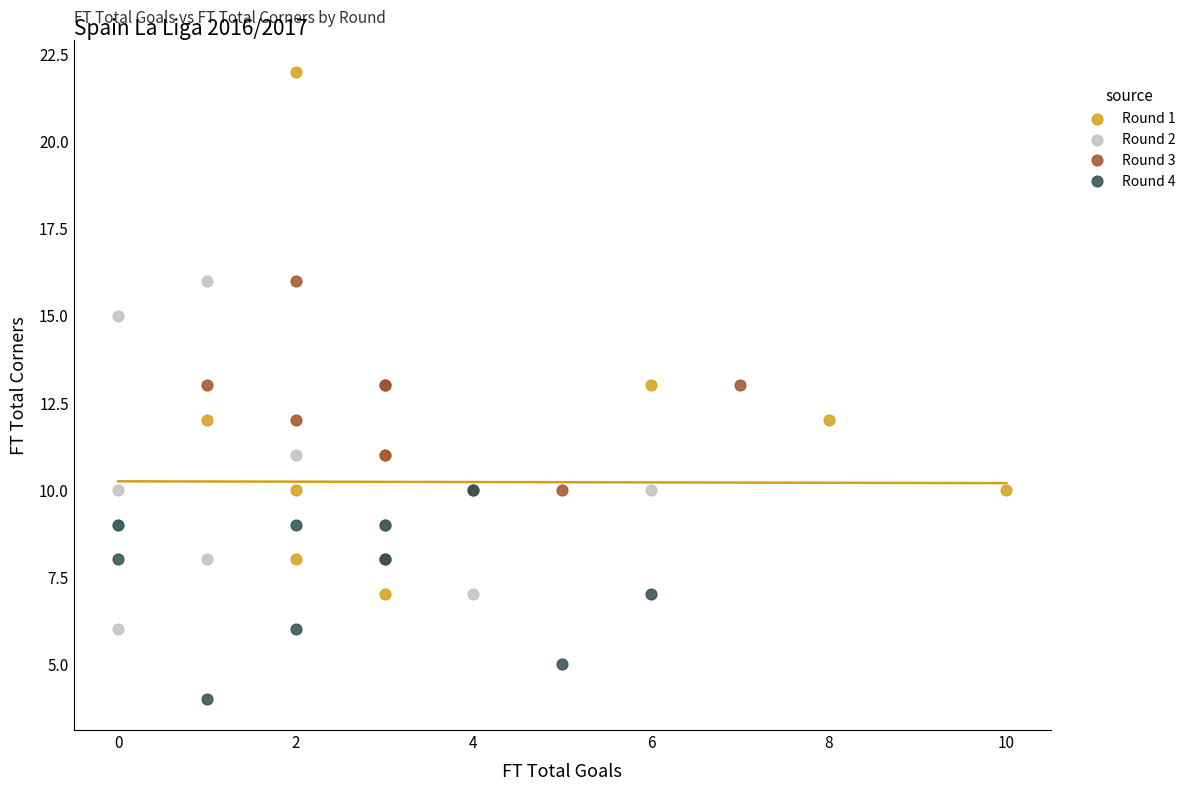

Which series has the largest Y range (max minus min)?

Round 1